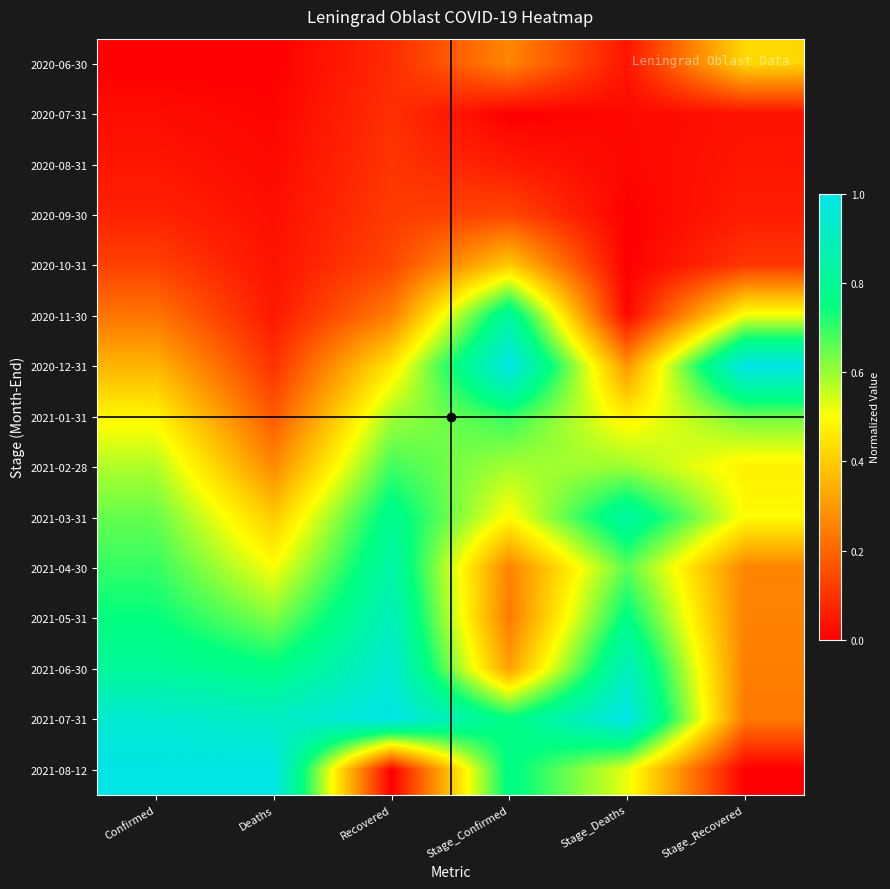

What is the spread (max minus min) of values at Confirmed?

1.0